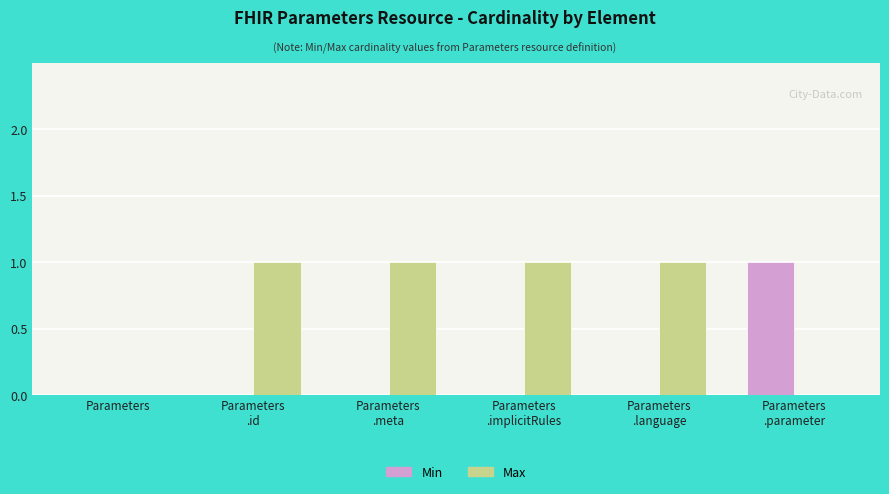

The Min series shows 0 at Parameters
.language. True or false?

True